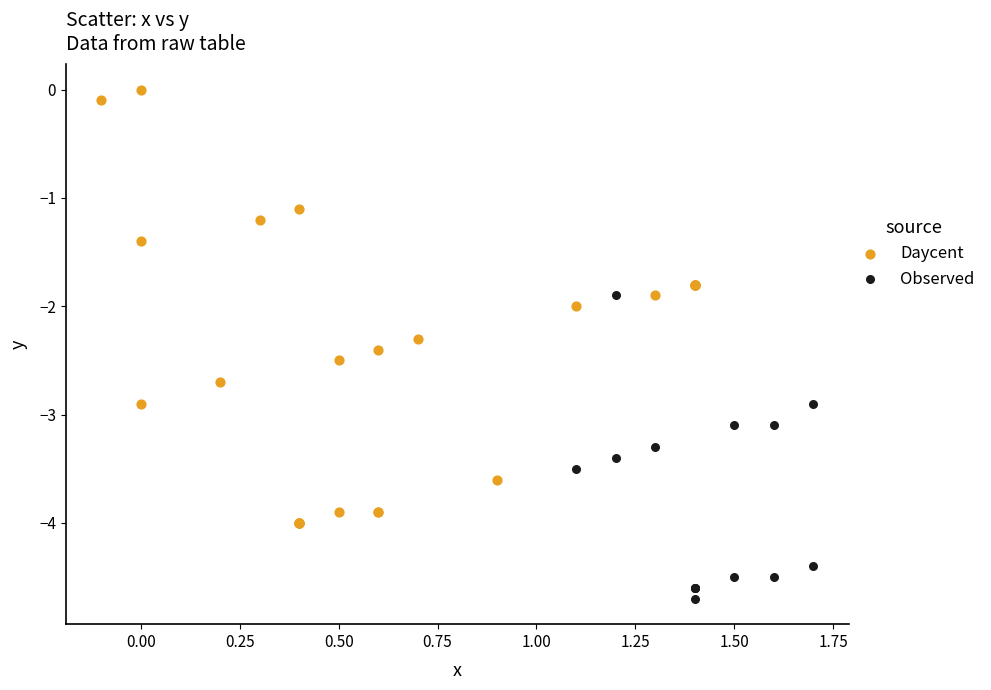

Which series reaches the minimum Y coordinate?

Observed